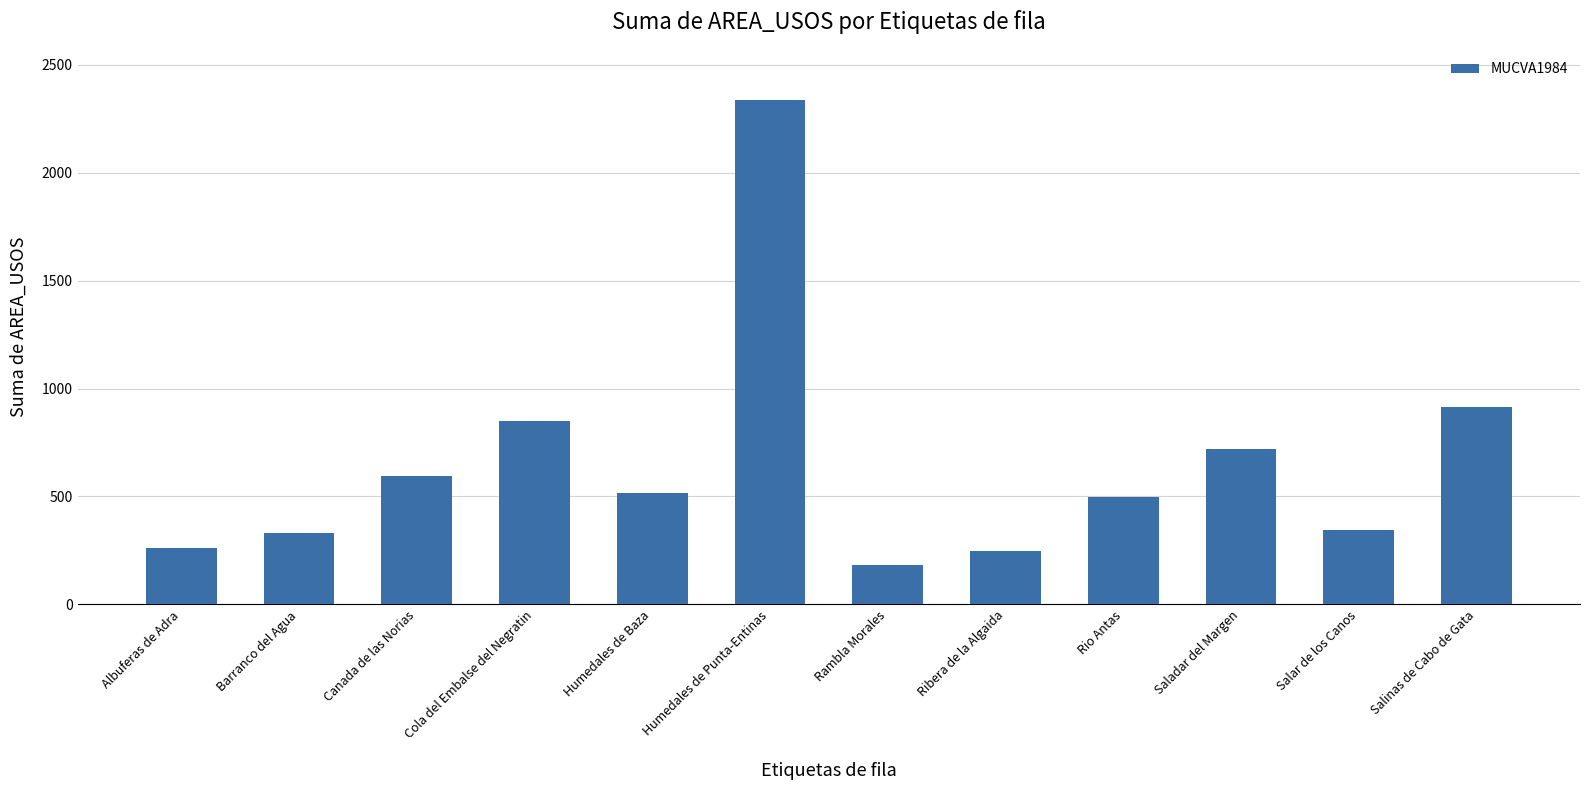

How many values are below 517?

6